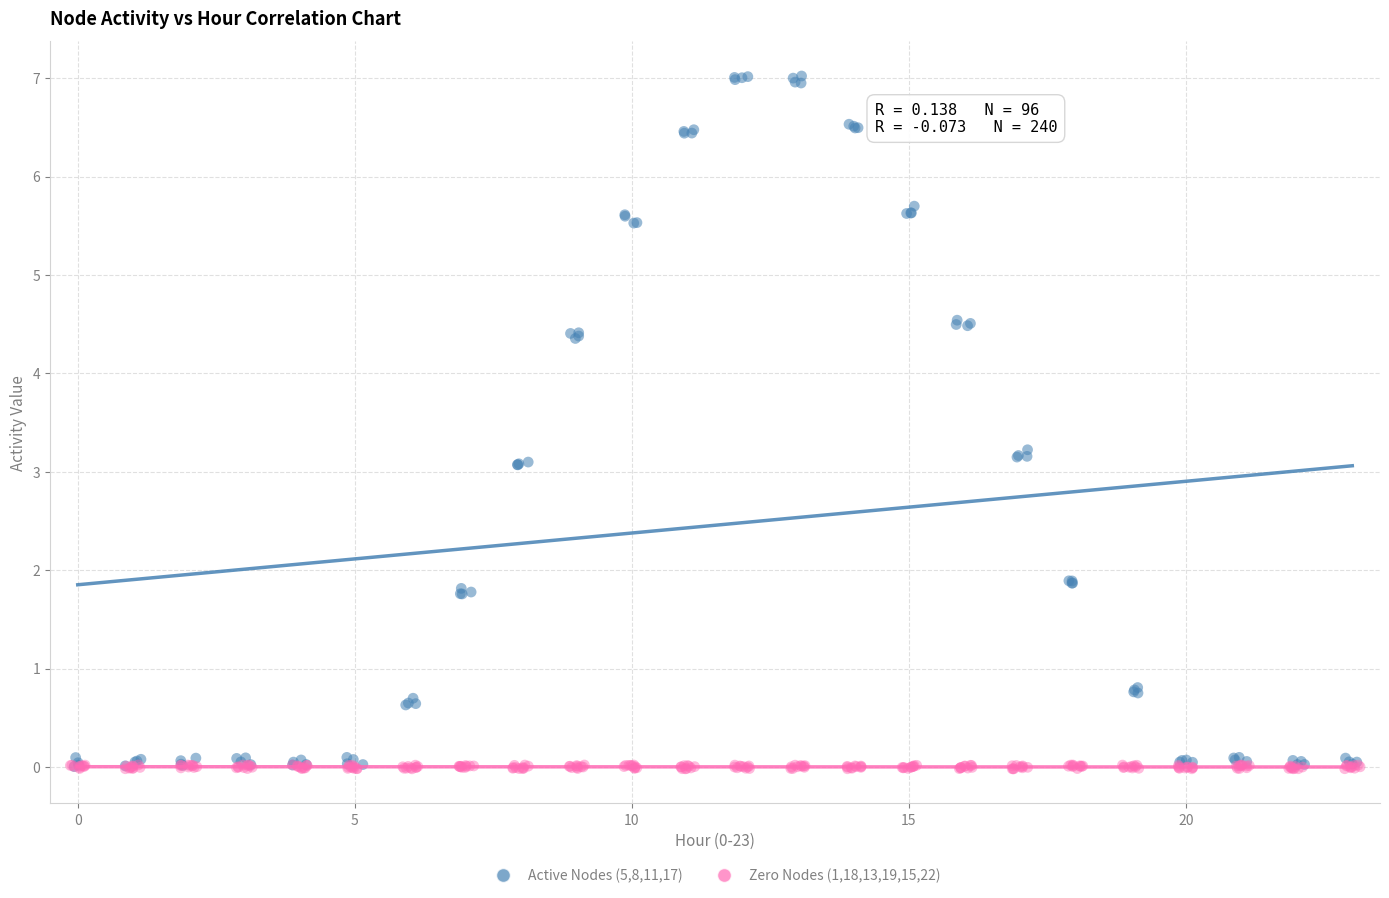

Which series reaches the maximum Y coordinate?

Active Nodes (5,8,11,17)